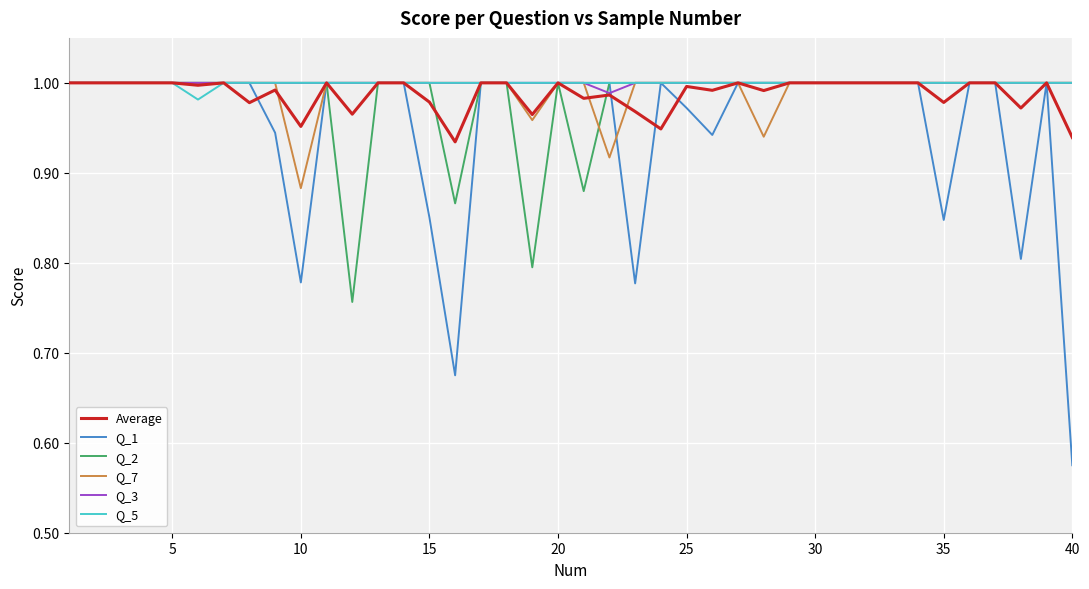

Which series has the widest spread of values?

Q_1